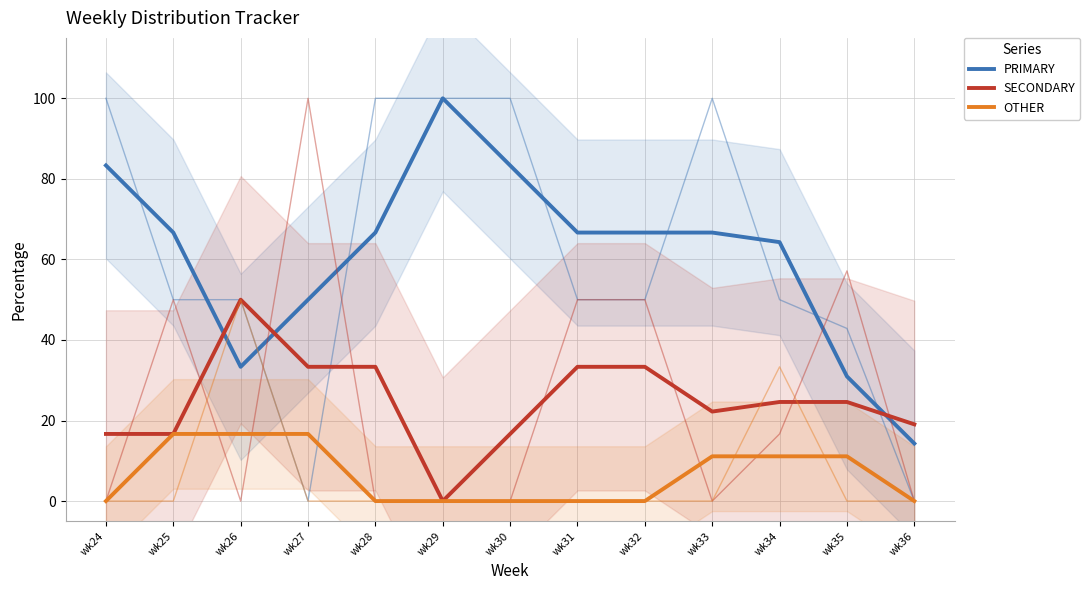

Which category has the lowest value in the PRIMARY series?

wk36